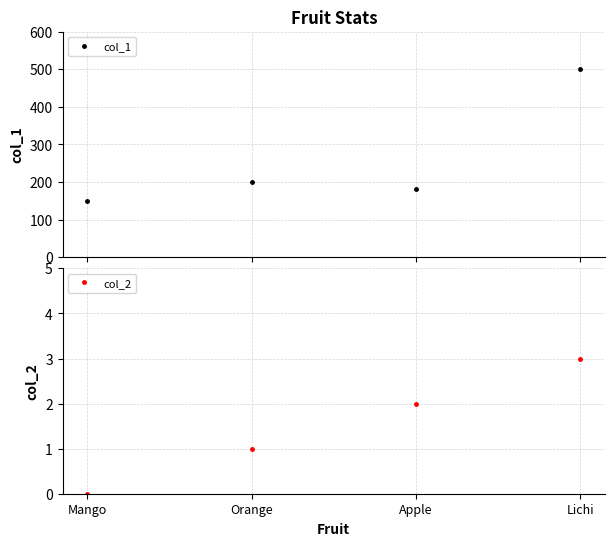

What is the difference between the highest and lowest values at Lichi?

497